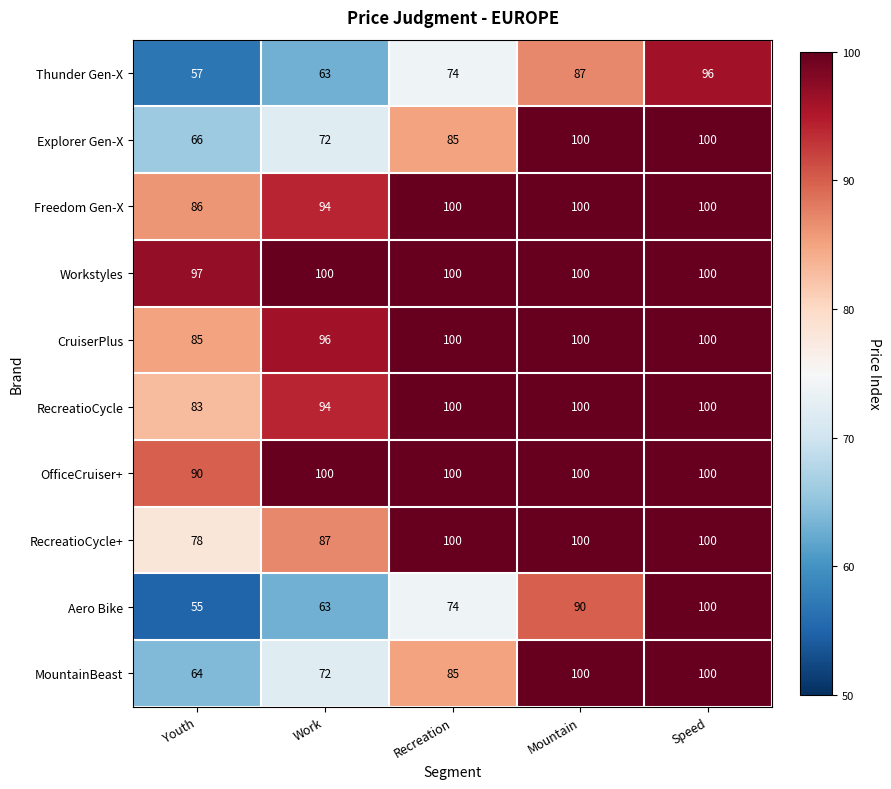

At Youth, list the series in order from largest to smallest.

Workstyles, OfficeCruiser+, Freedom Gen-X, CruiserPlus, RecreatioCycle, RecreatioCycle+, Explorer Gen-X, MountainBeast, Thunder Gen-X, Aero Bike